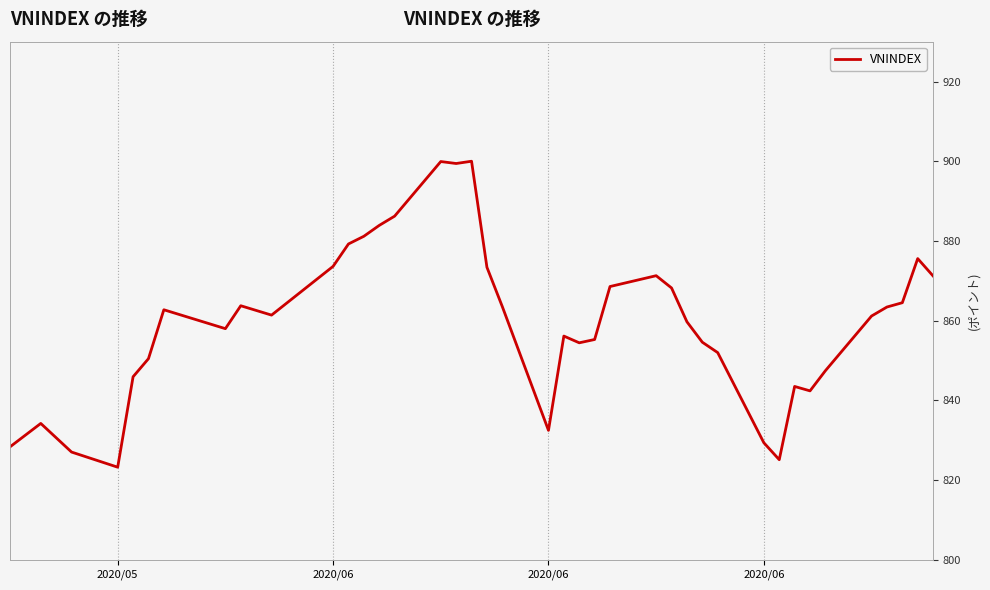

How many points are lower than both their immediate neighbors (excluding endpoints)?

8